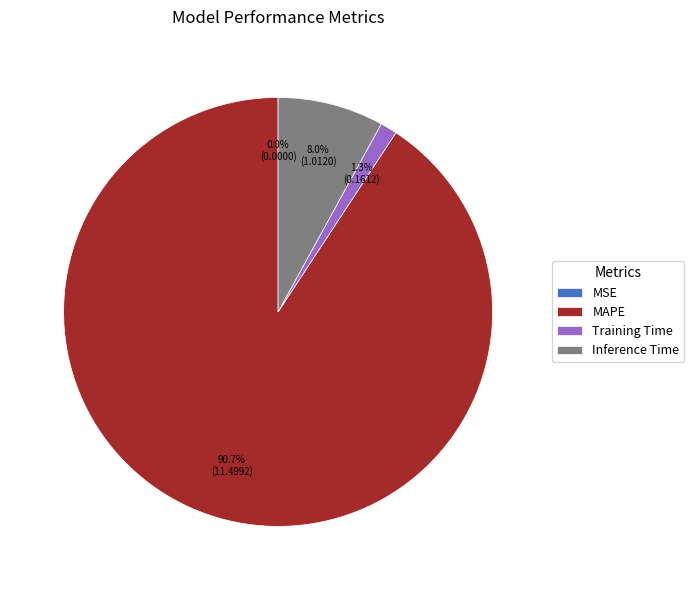

Which slice represents more than half of the pie?

MAPE